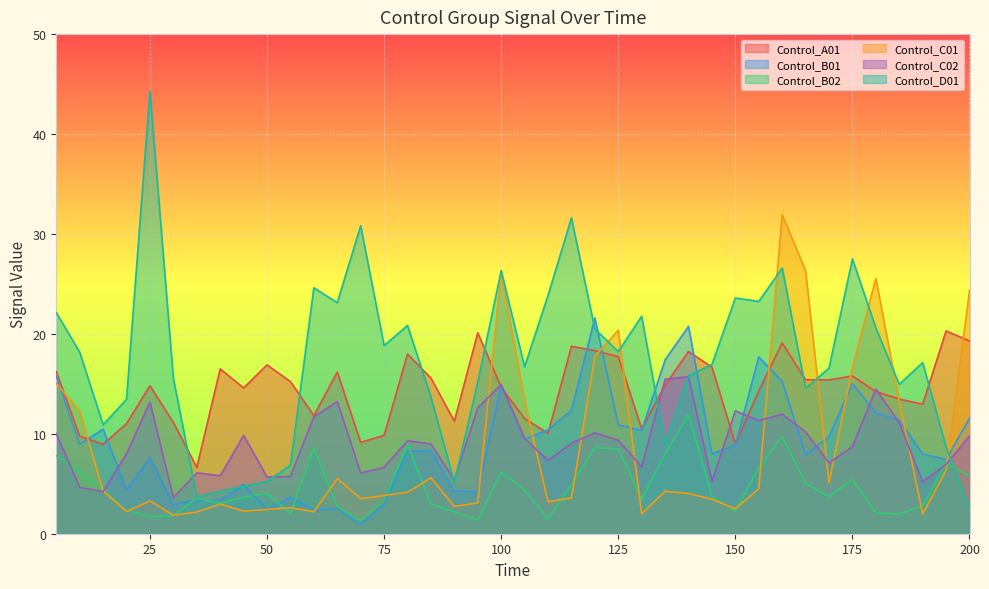

What is the approximate value of Control_A01 at 70?

9.1